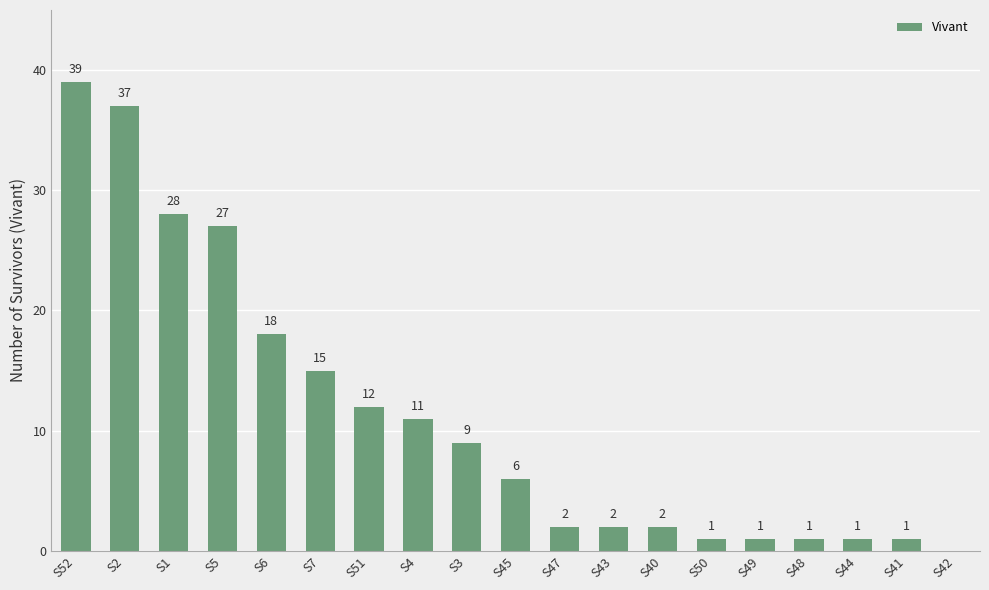

What is the sum of the values at S45 and S41?

7